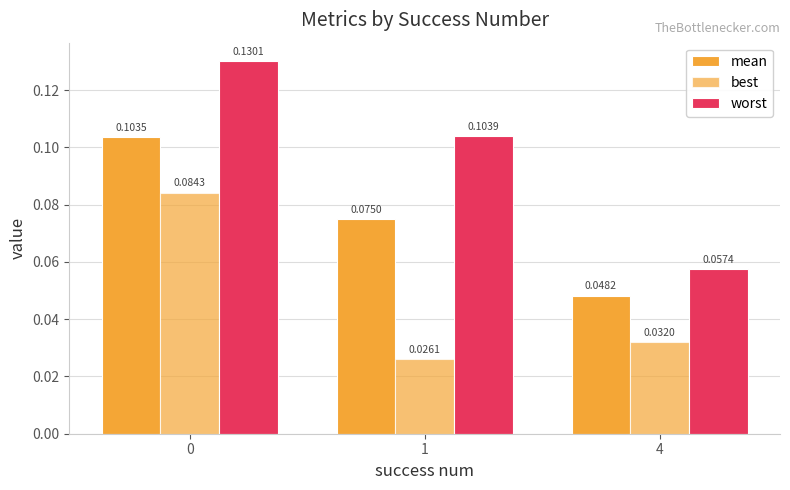

The value of best at 0 is 0.1. True or false?

True